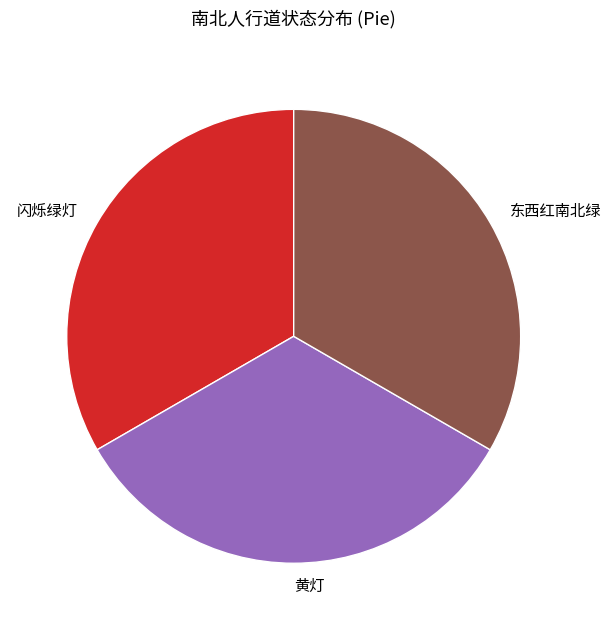

Approximately how many times larger is the value at 黄灯 compared to 闪烁绿灯?

1.0